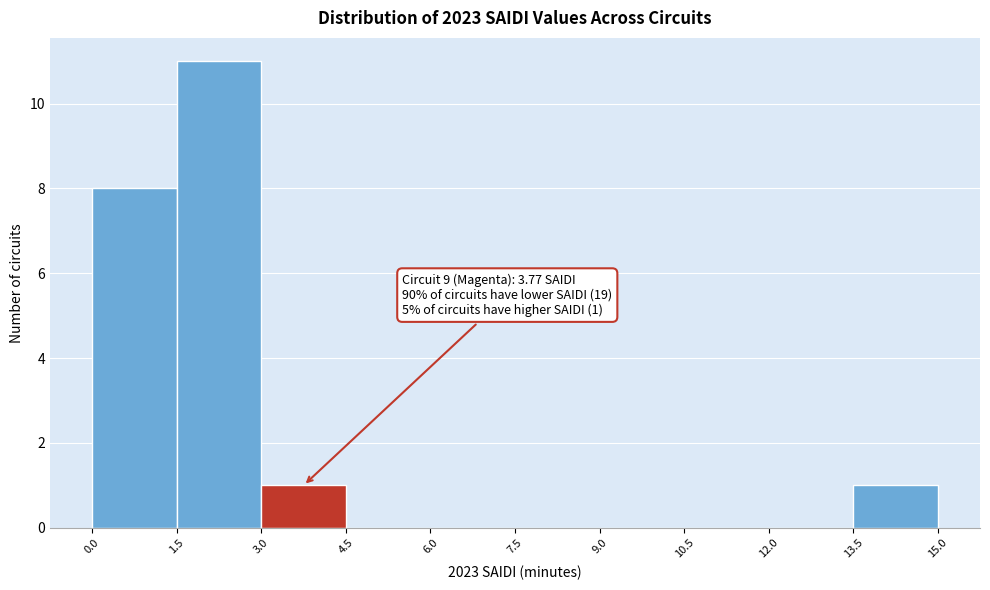

Over which range of the x-axis is the bar tallest?

1.5 to 3.0